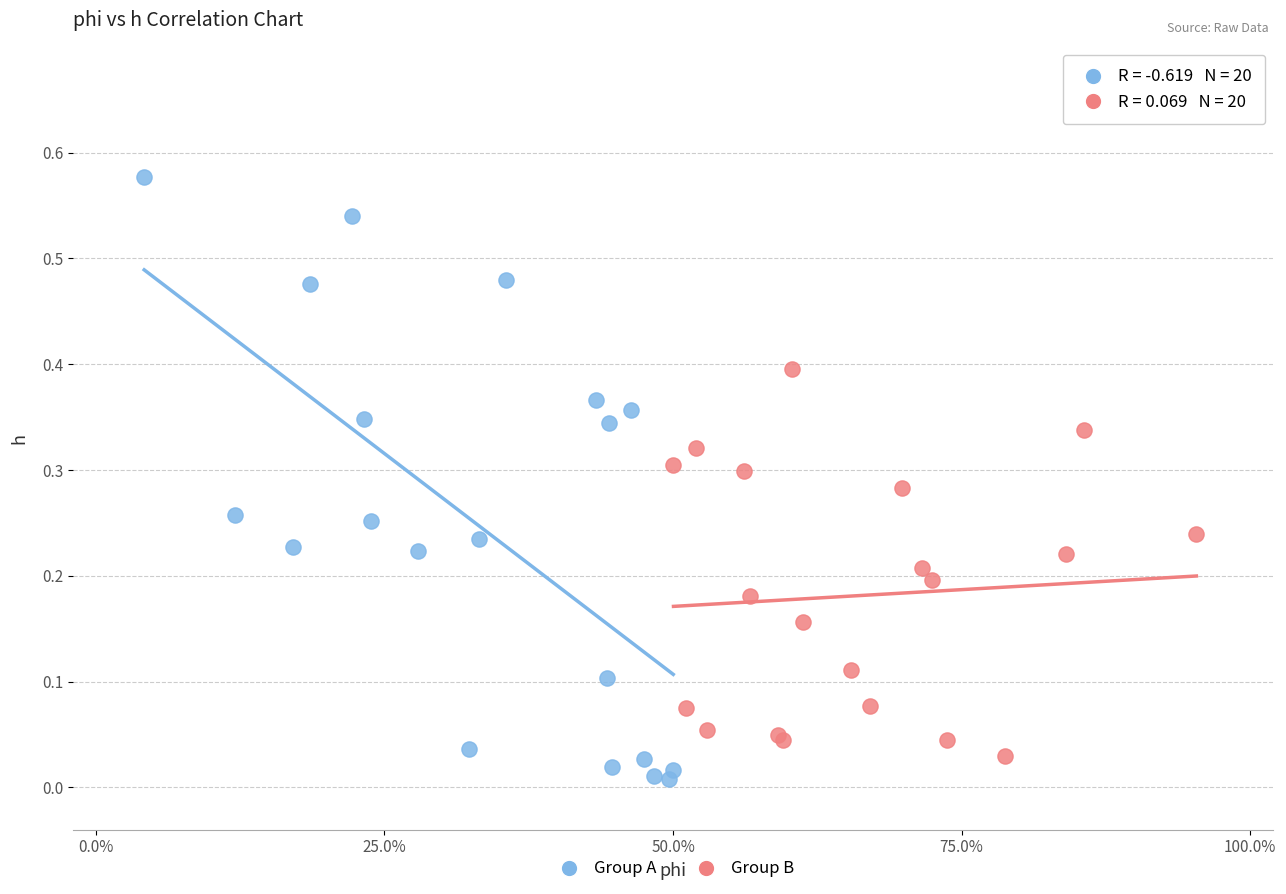

Which series reaches the maximum Y coordinate?

Group A